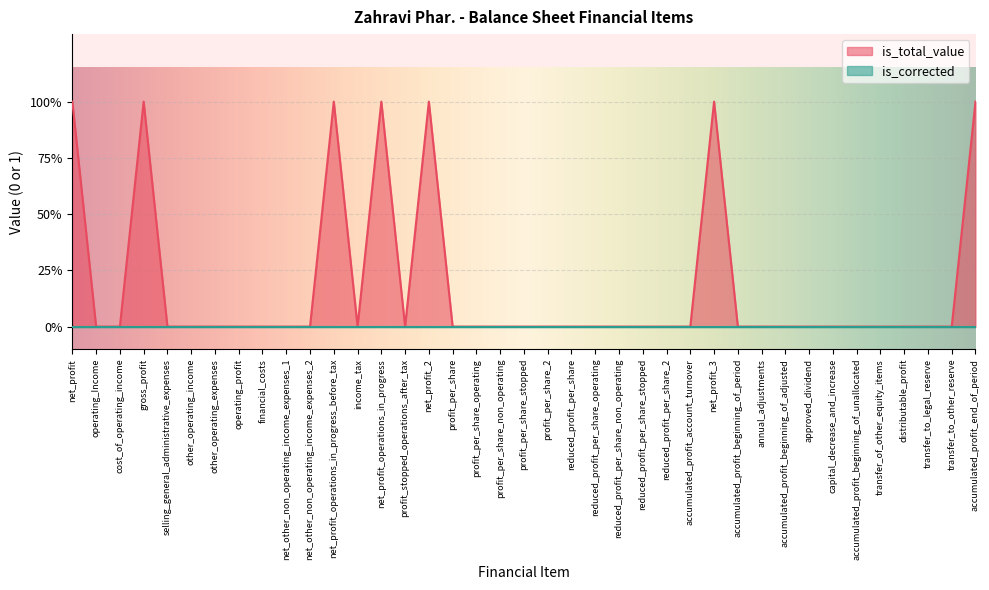

Reading left to right, transcribe all the data shown in this chart.

1	0	0	1	0	0	0	0	0	0	0	1	0	1	0	1	0	0	0	0	0	0	0	0	0	0	0	1	0	0	0	0	0	0	0	0	0	0	1